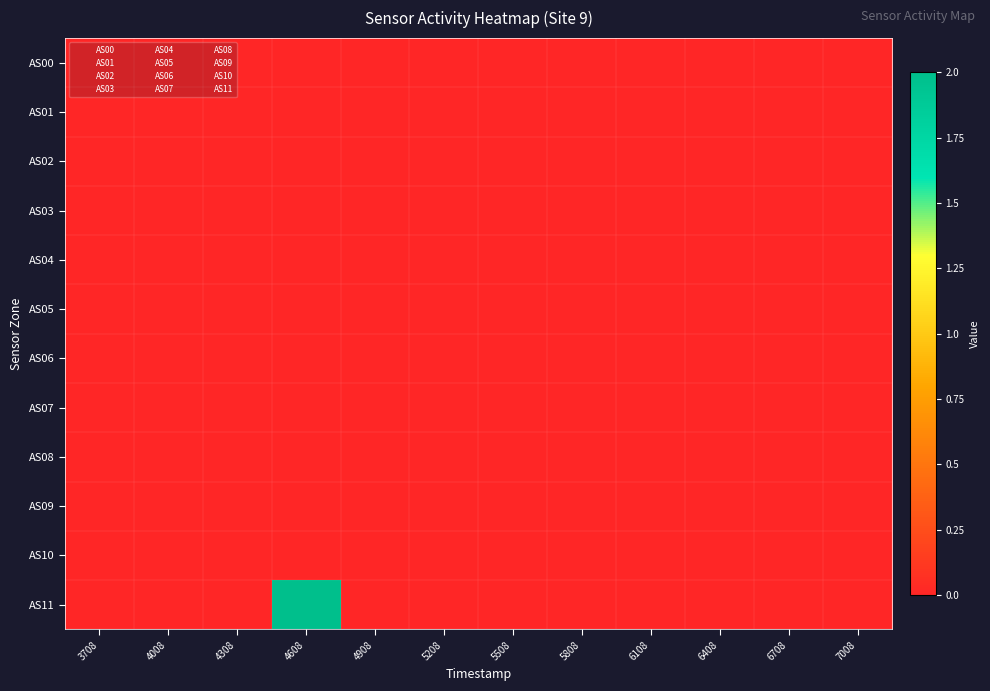

Rank the series at 7008 from lowest to highest value.

AS00, AS01, AS02, AS03, AS04, AS05, AS06, AS07, AS08, AS09, AS10, AS11